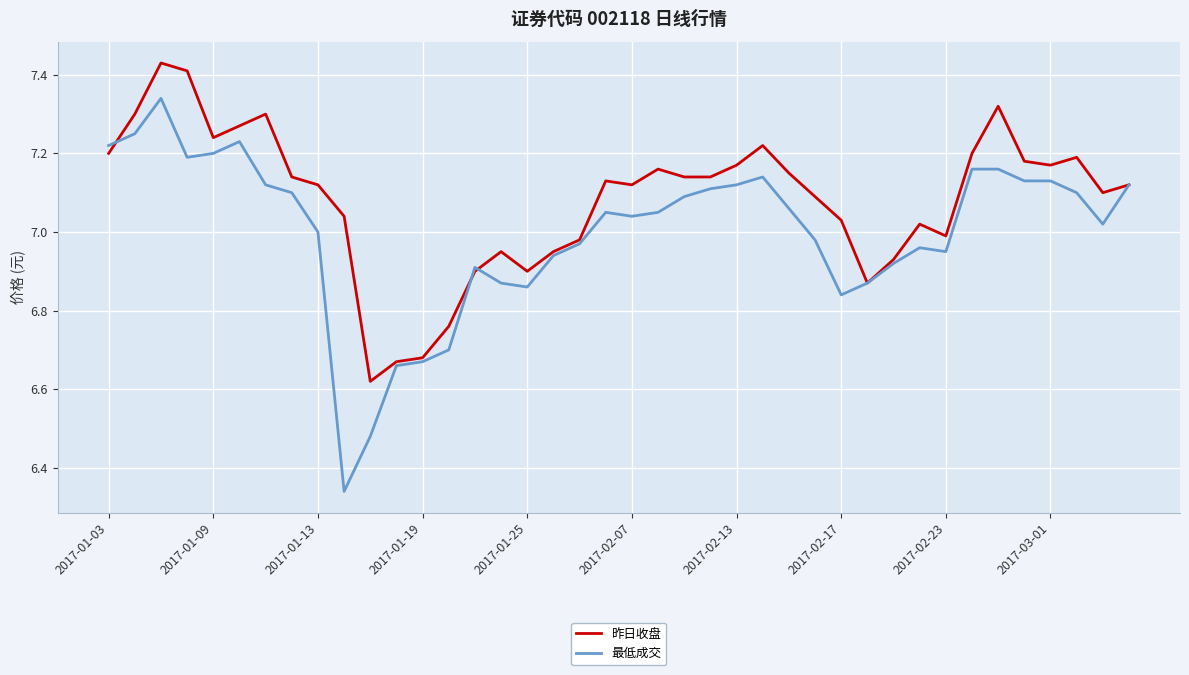

Which series has the largest total across all categories?

昨日收盘